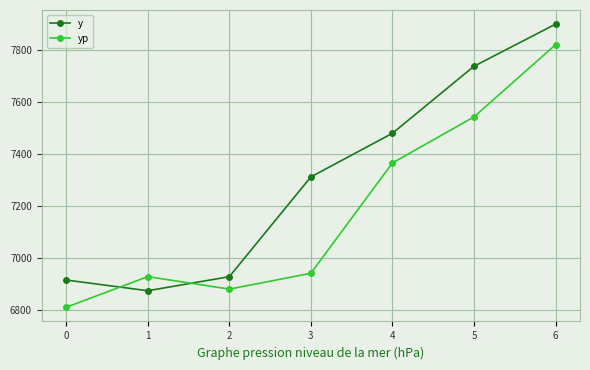

What is the value of the yp point at the 7th from the left?

7820.7